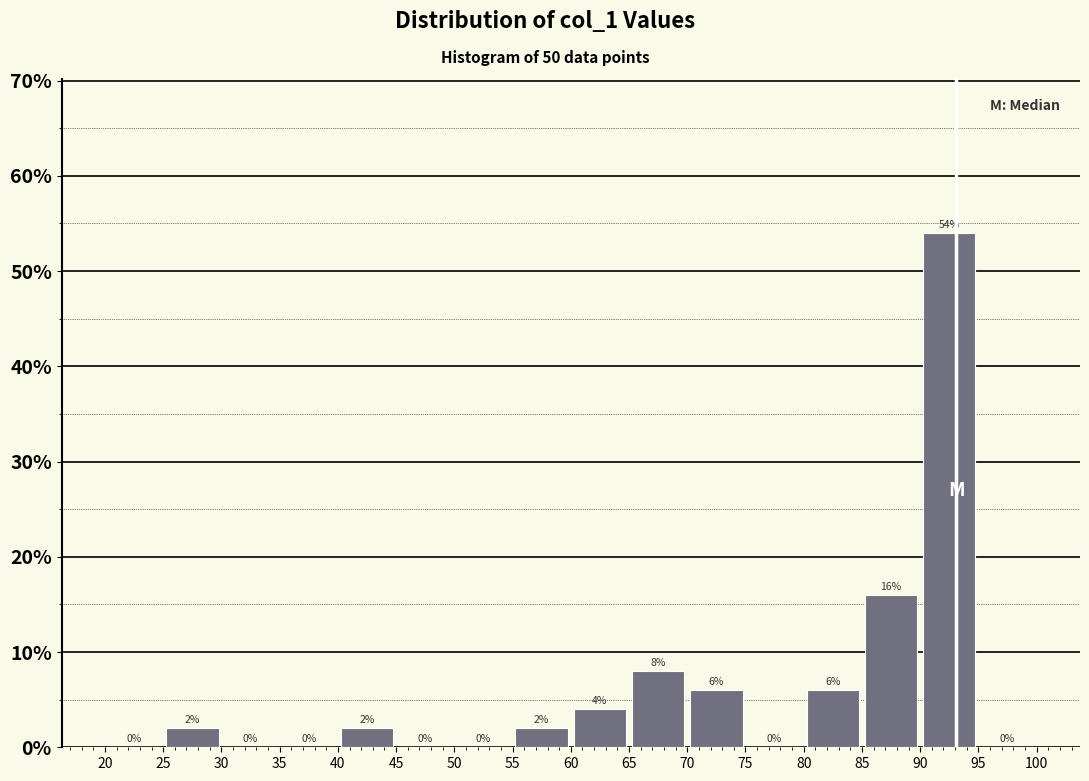

Reading left to right, transcribe this chart: for each bar, give the range it covers on the x-axis and its height.

20 to 25: 0
25 to 30: 2
30 to 35: 0
35 to 40: 0
40 to 45: 2
45 to 50: 0
50 to 55: 0
55 to 60: 2
60 to 65: 4
65 to 70: 8
70 to 75: 6
75 to 80: 0
80 to 85: 6
85 to 90: 16
90 to 95: 54
95 to 100: 0